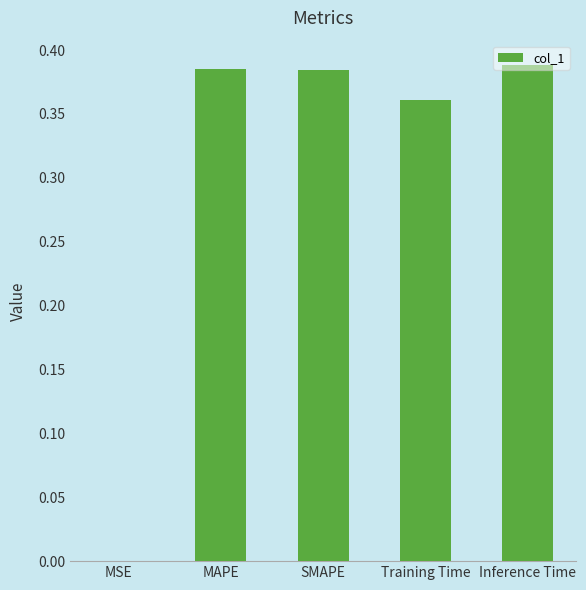

What is the sum of all values?

1.5